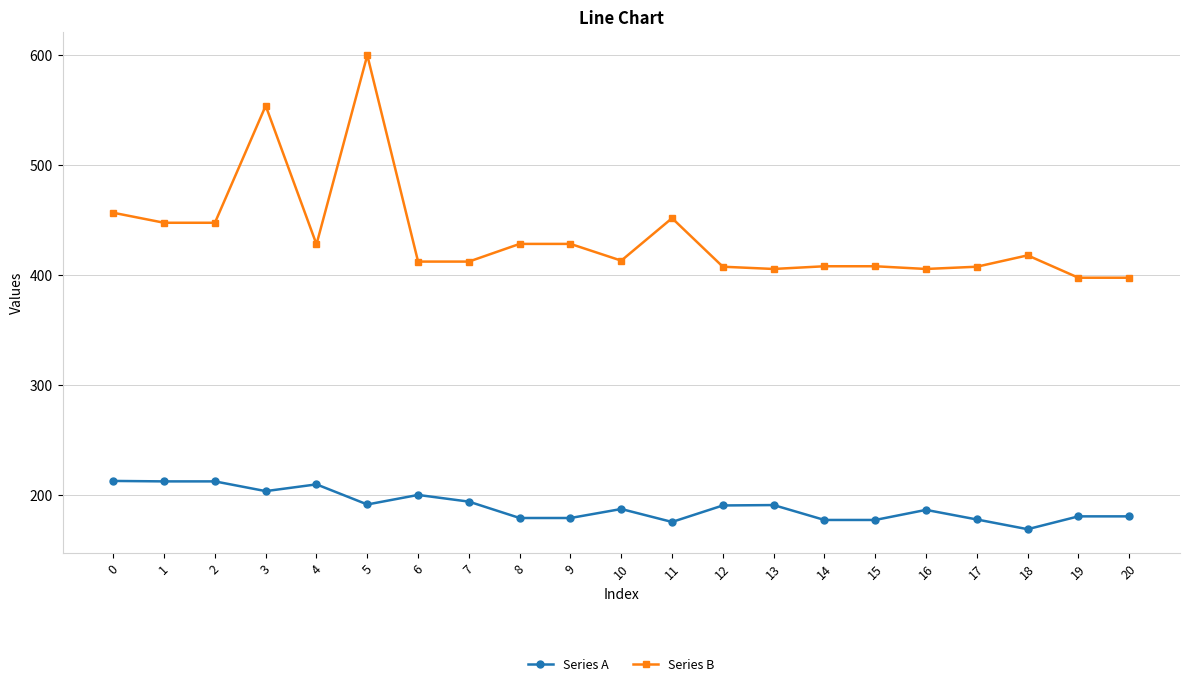

What is the difference between the maximum and second lowest values in the Series A series?

37.3